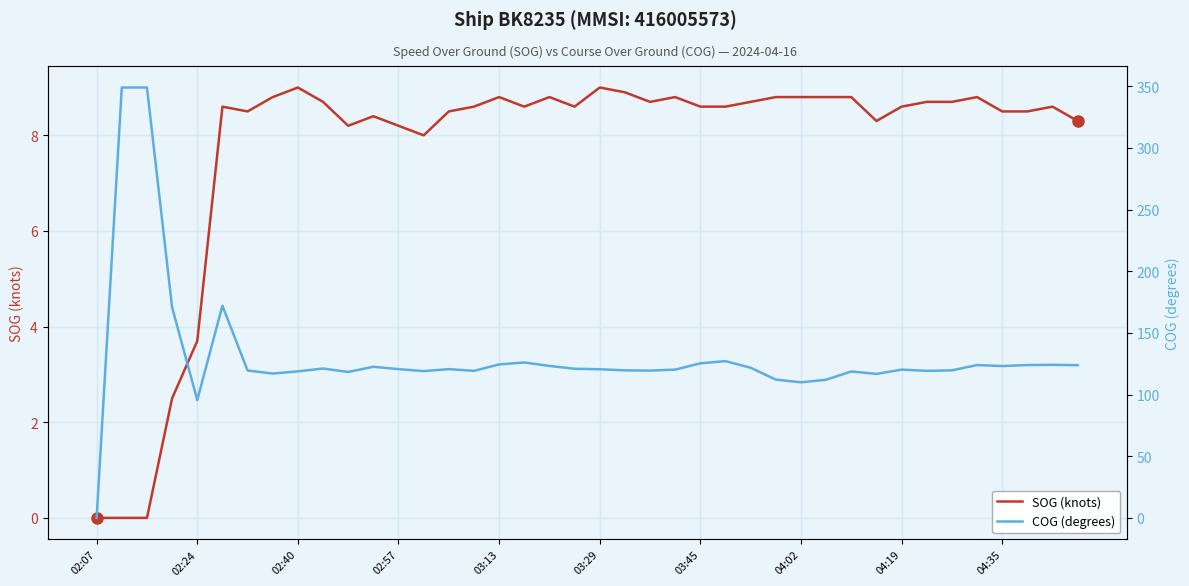

What is the sum of all COG (degrees) values?

5228.1